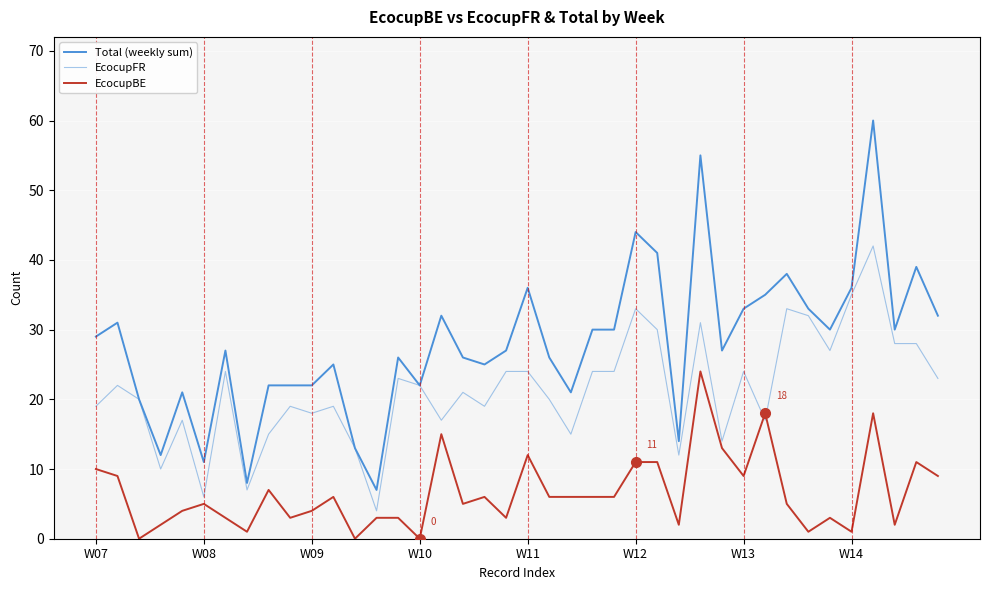

At which label does EcocupBE first exceed 6?

W07